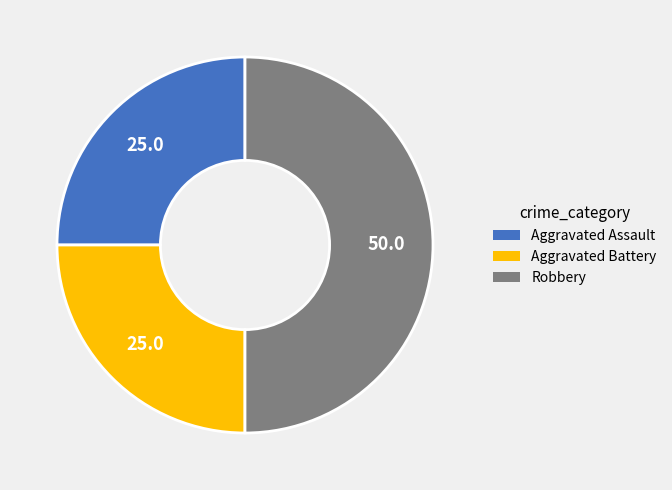

Does Aggravated Assault represent more than half of the total?

No